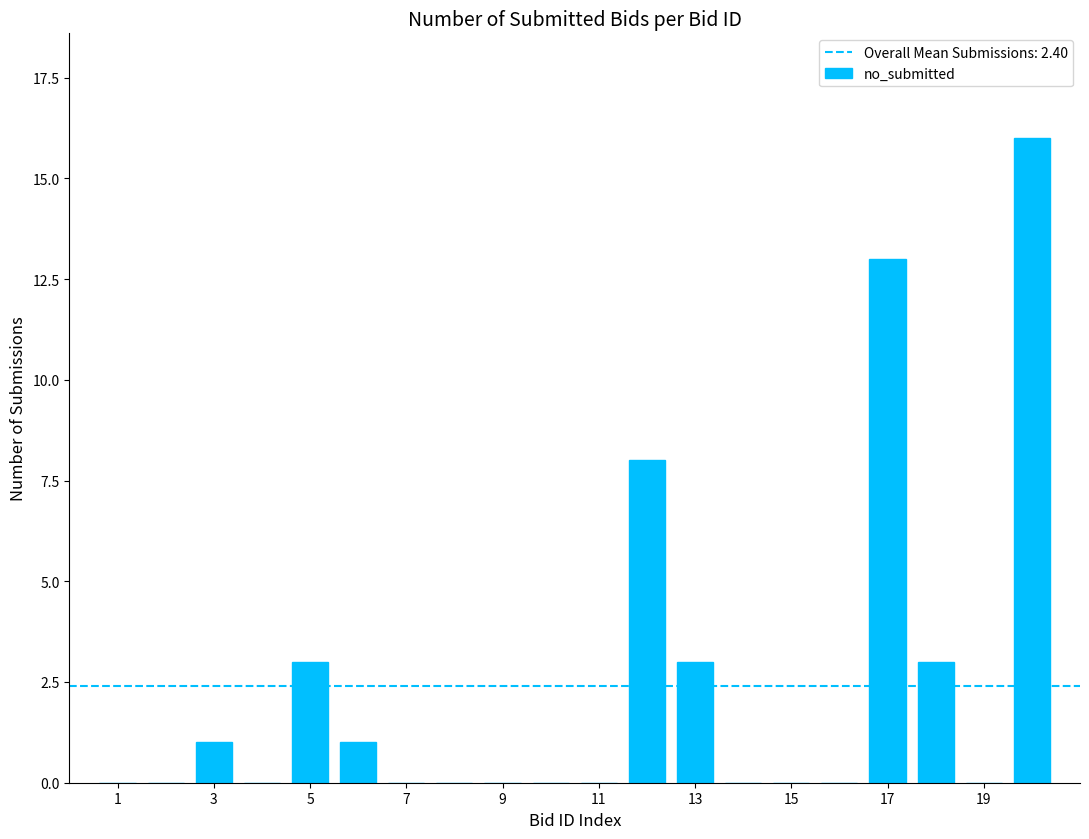

What is the sum of all values?

48